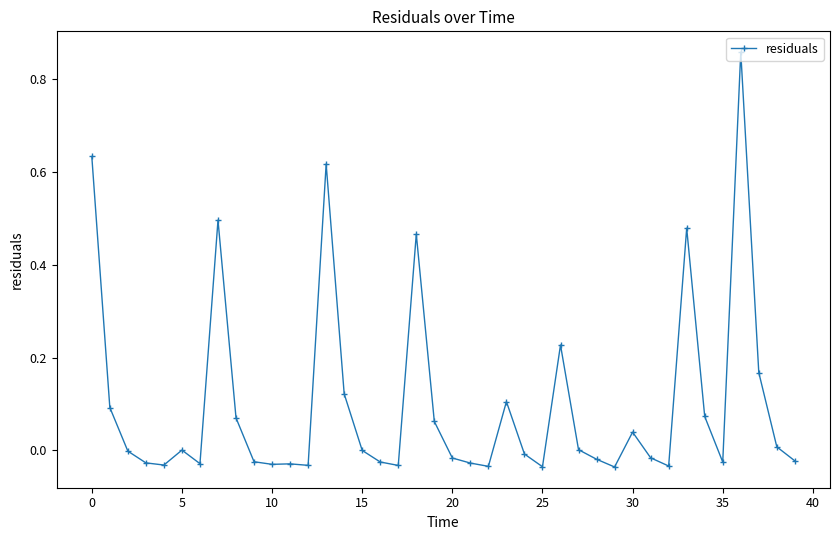

True or false: there are more than 0 points higher than both neighbors.

True